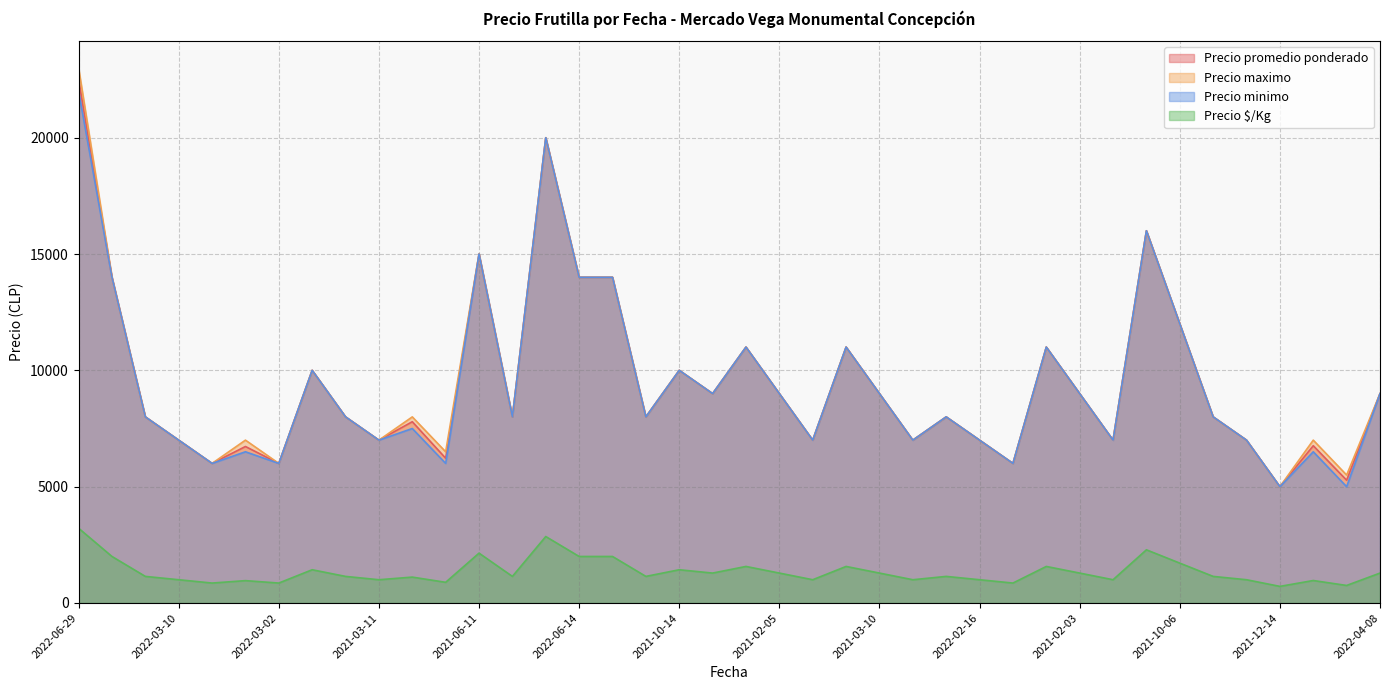

What is the difference between the maximum and minimum values in the Precio maximo series?

18000